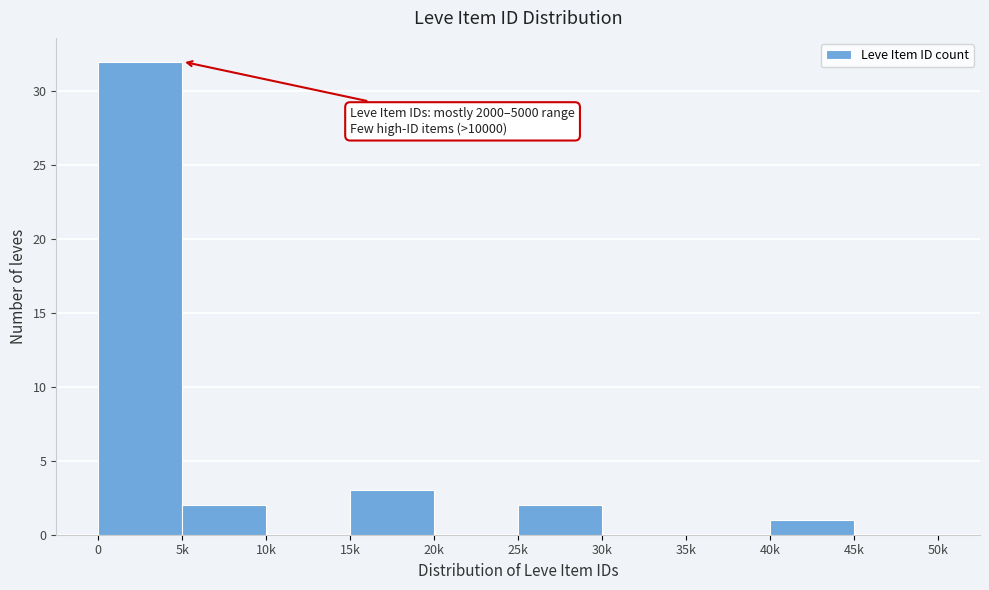

Reading right to left, list all the values displayed in this chart.

45k=0	40k=1	35k=0	30k=0	25k=2	20k=0	15k=3	10k=0	5k=2	0=32